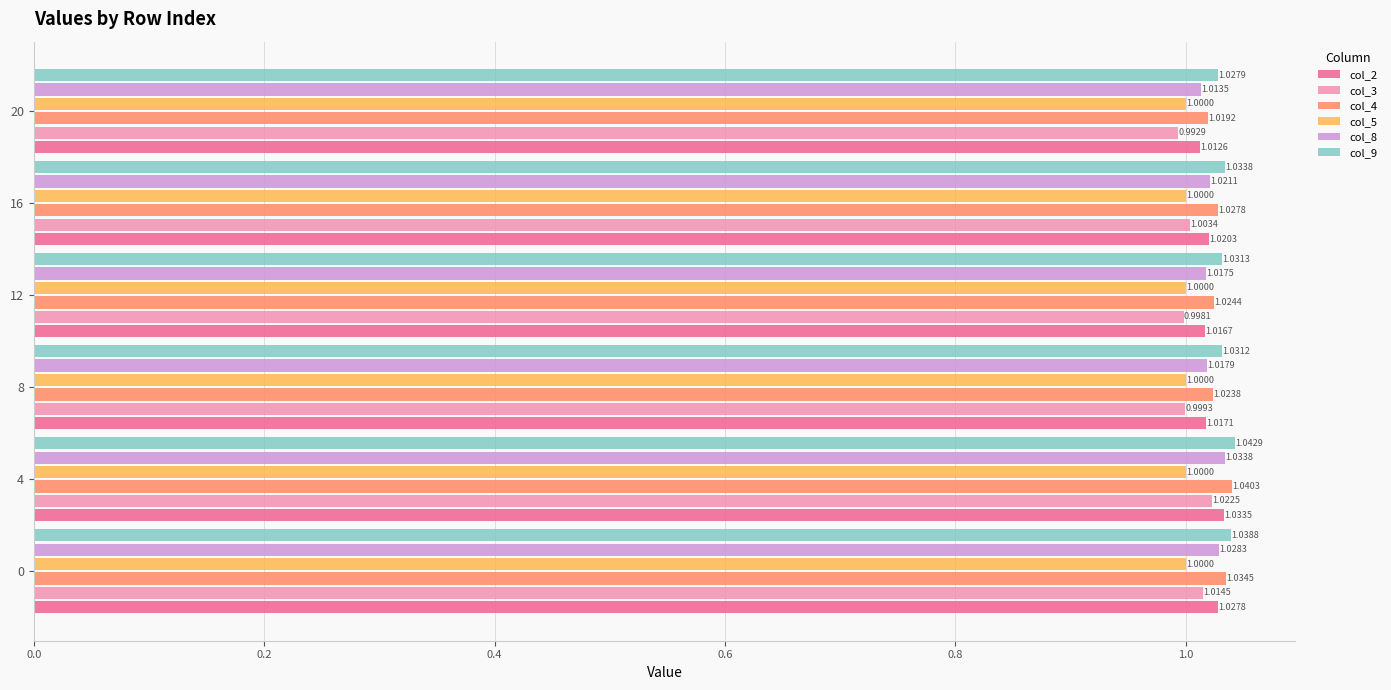

What is the average value of the col_3 series?

1.0